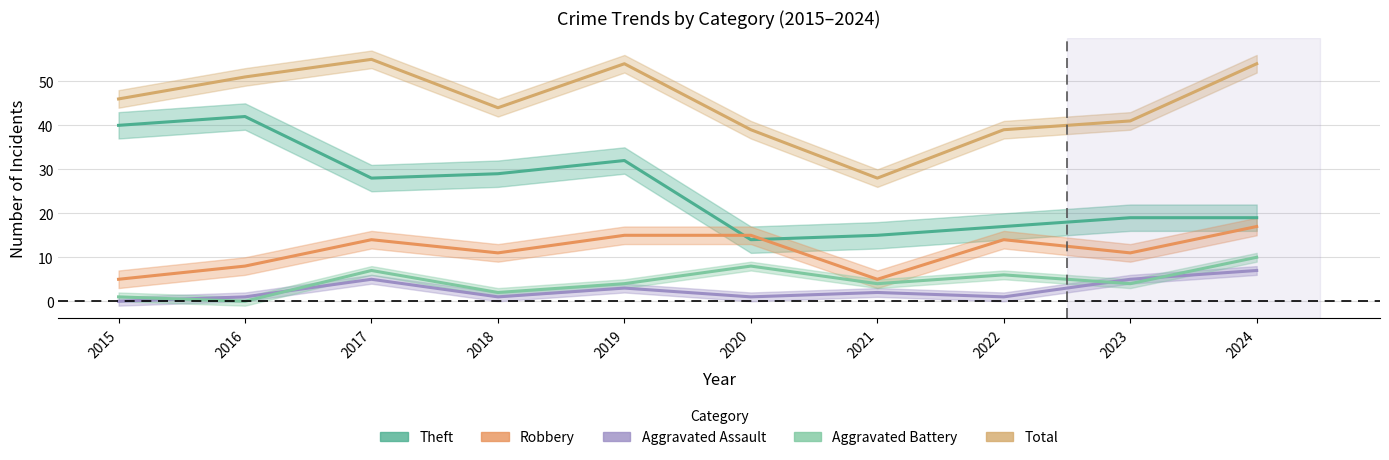

What is the value of the Aggravated Assault point at the 5th from the left?

3